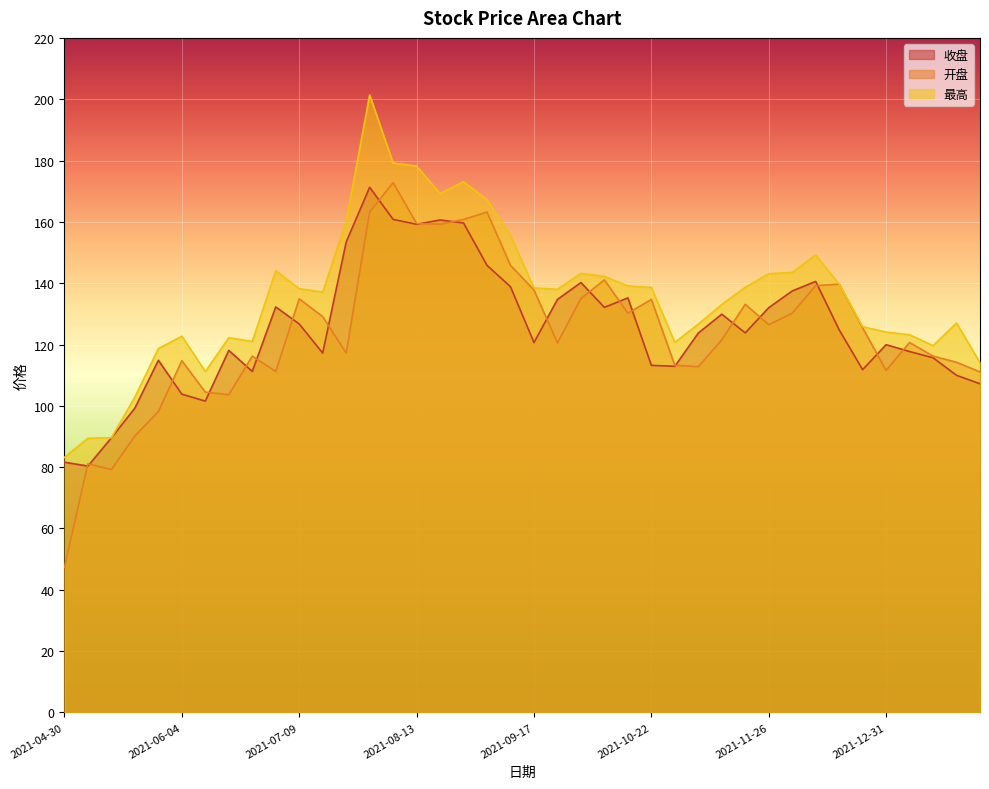

What is the approximate value of 最高 at 2021-06-25?

121.0